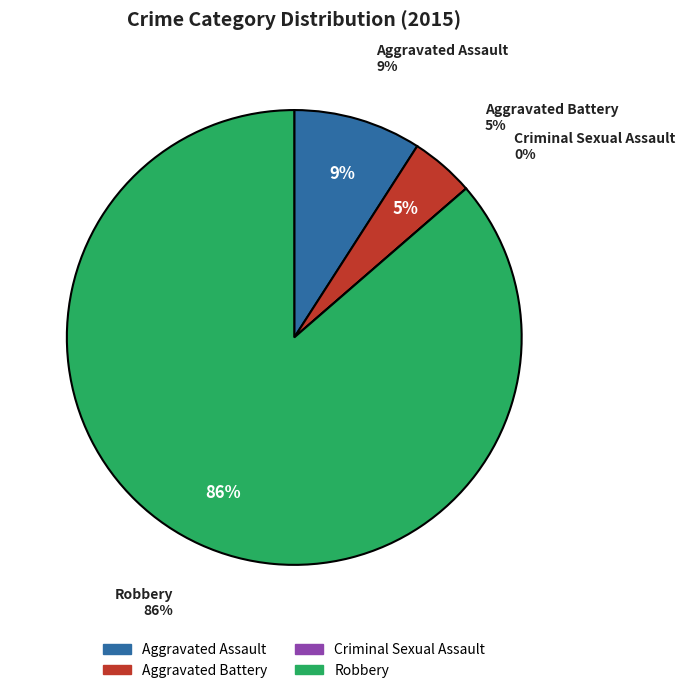

Combined, what portion of the pie is Aggravated Battery and Criminal Sexual Assault?

4.5%